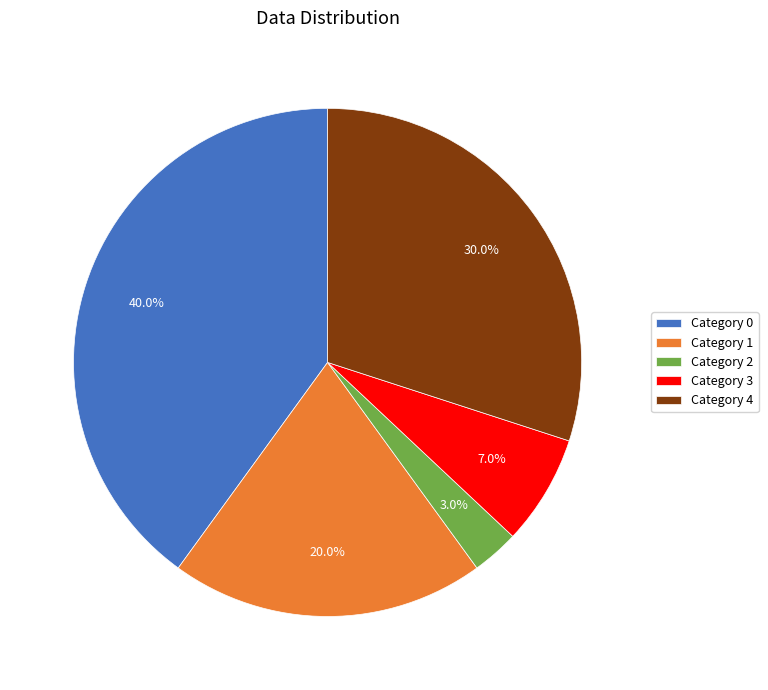

Is Category 1 the majority of the pie?

No